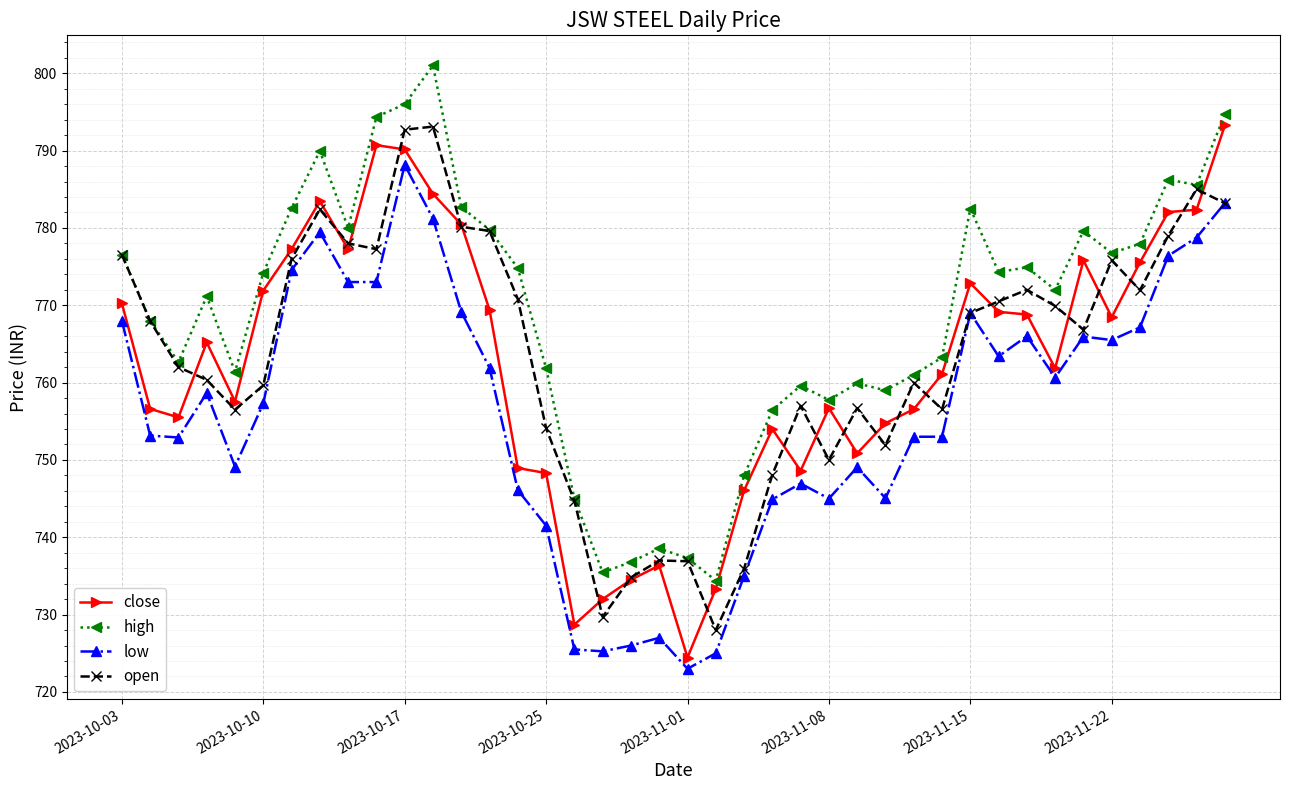

What is the difference between the maximum and minimum values in the high series?

66.6